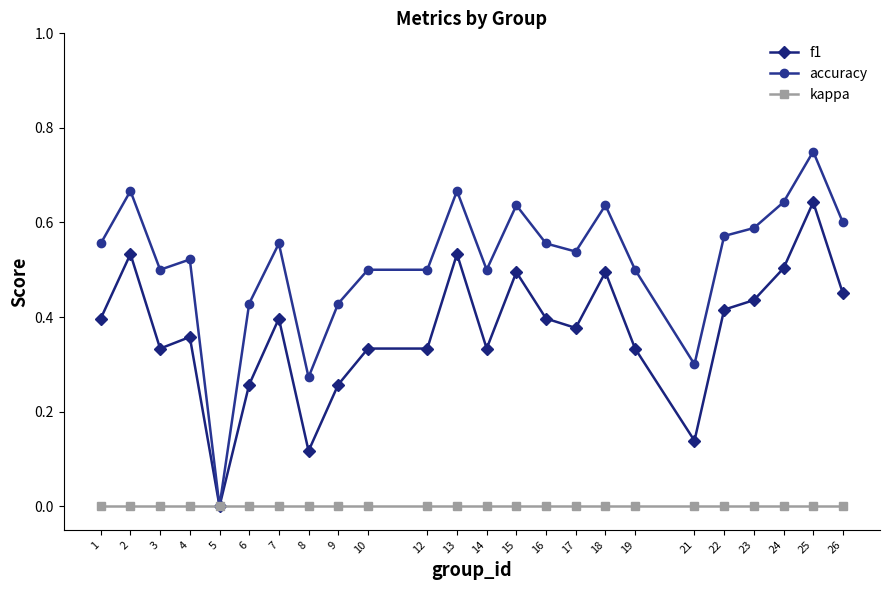

Is this an area chart (filled region under the line)?

No